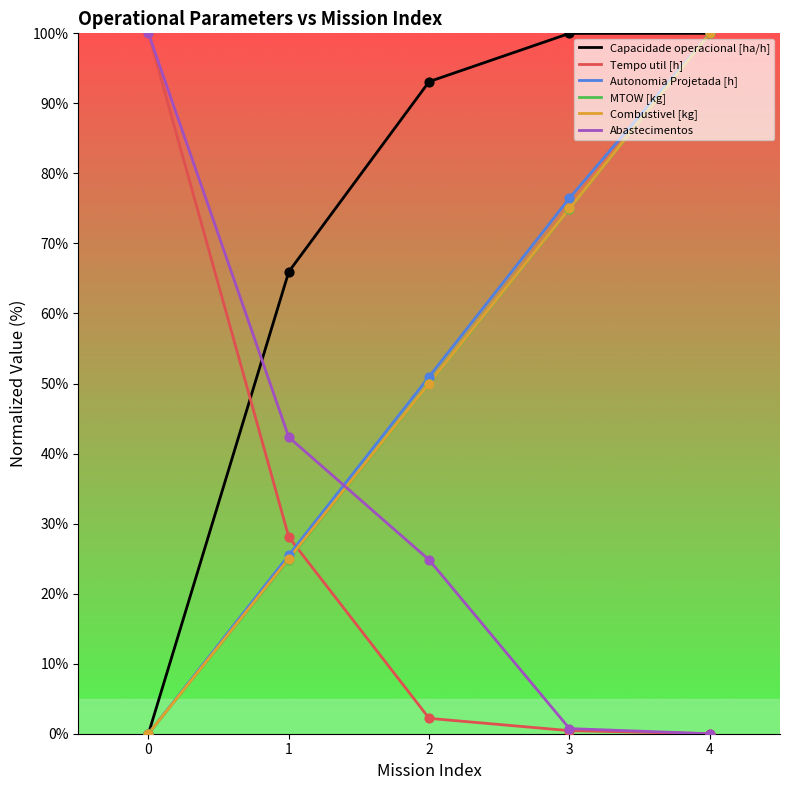

What is the spread (max minus min) of values at 4?

100.0